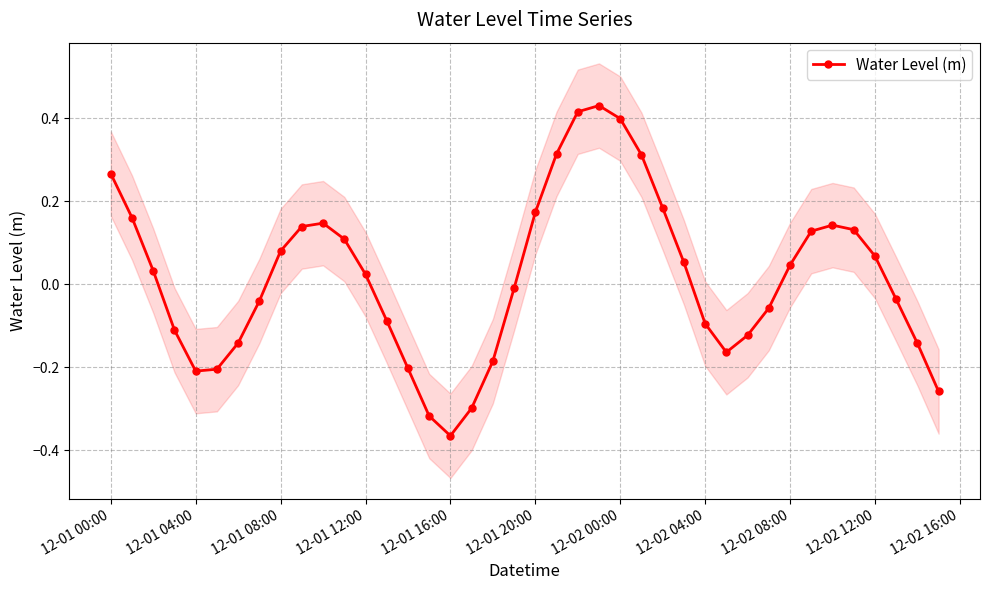

True or false: the data has more than 1 interior local peaks.

True